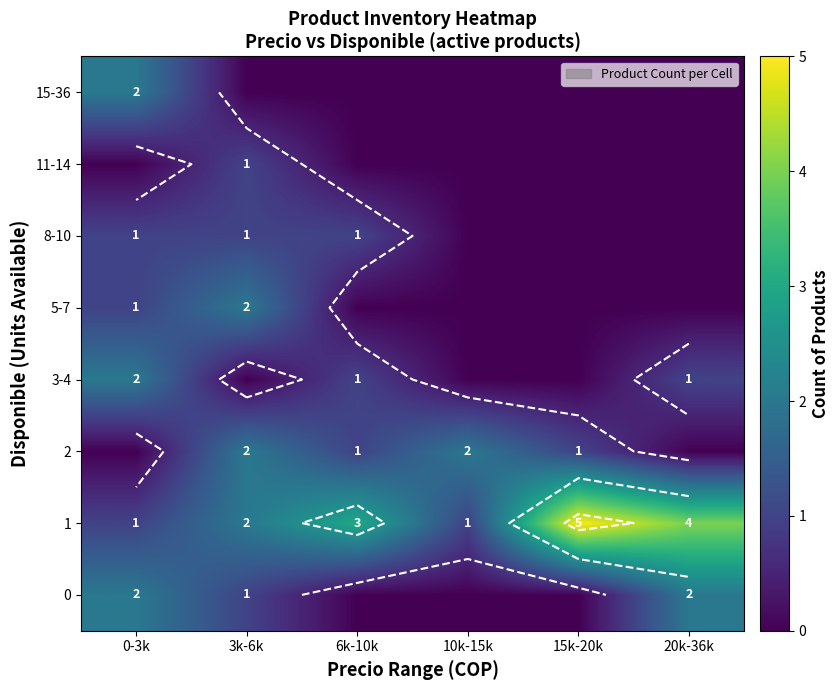

Where does the 0 series first go above 1?

0-3k